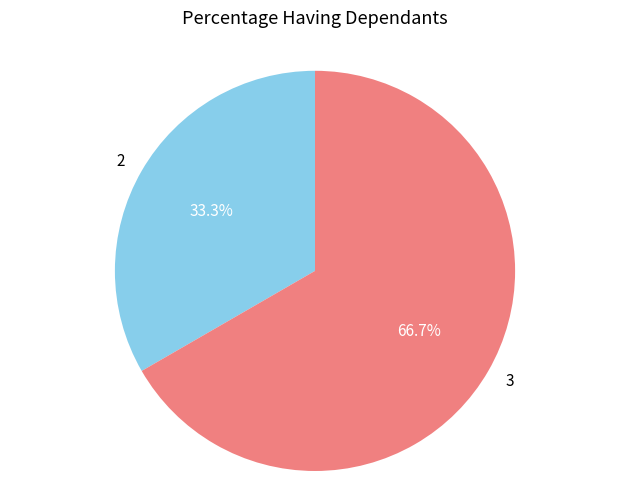

Count the number of slices in the pie.

2